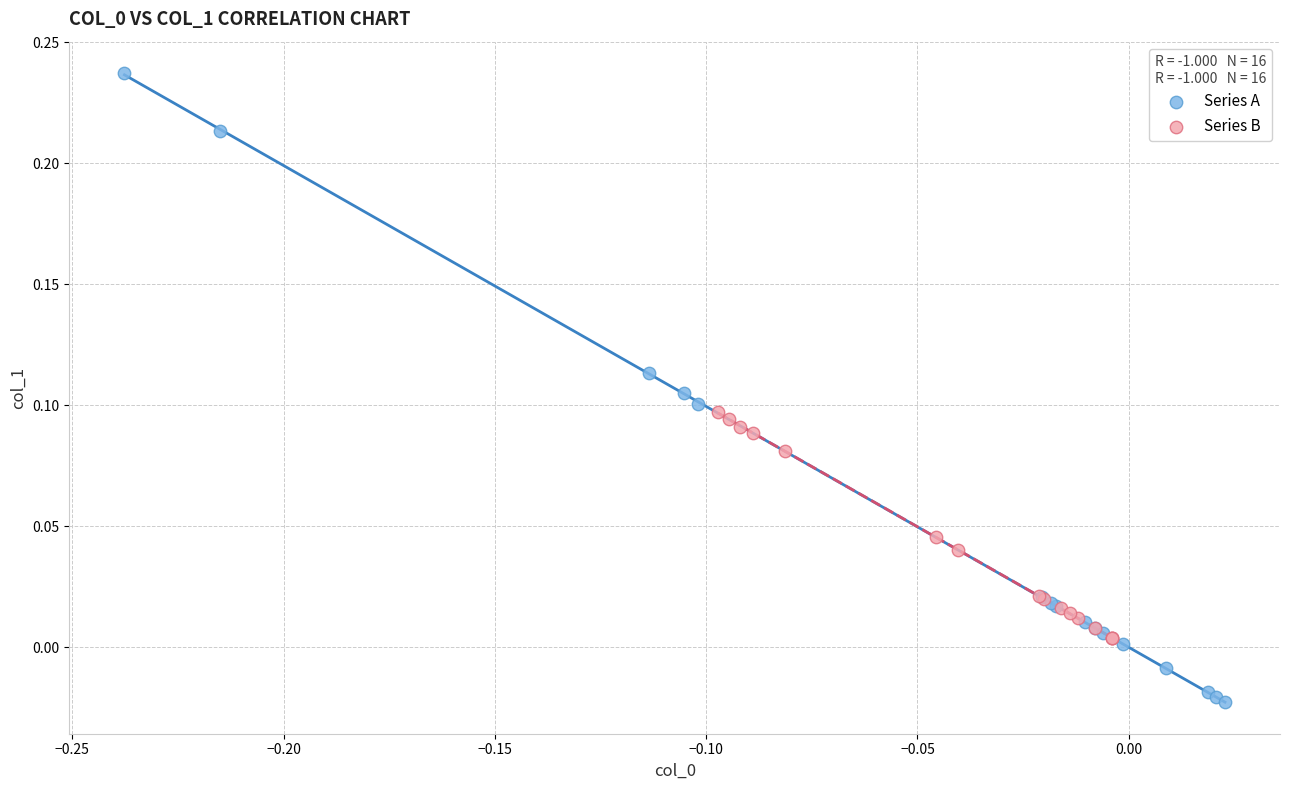

Which series reaches the minimum Y coordinate?

Series A